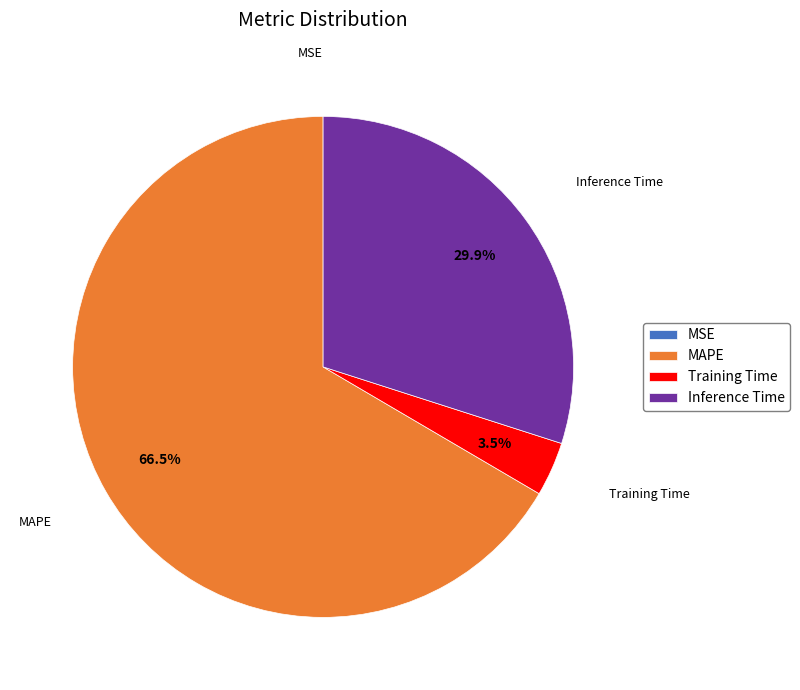

Which slice is the largest?

MAPE